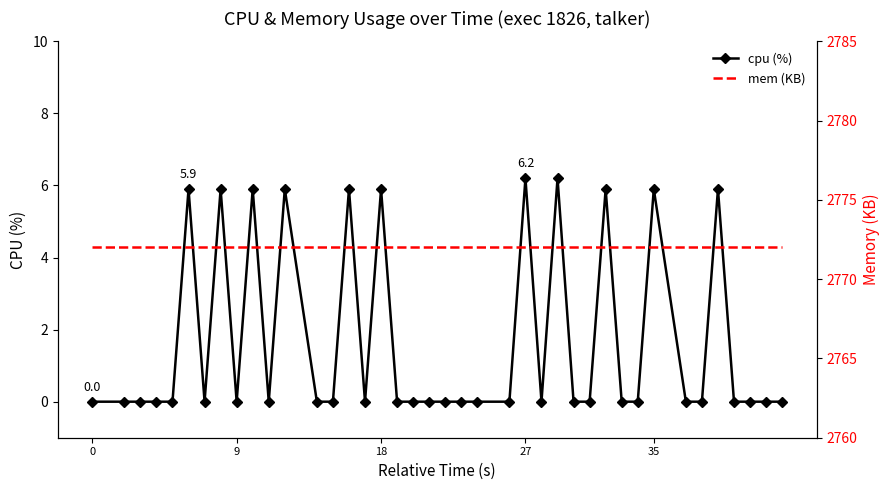

What is the maximum value for cpu (%)?

6.2